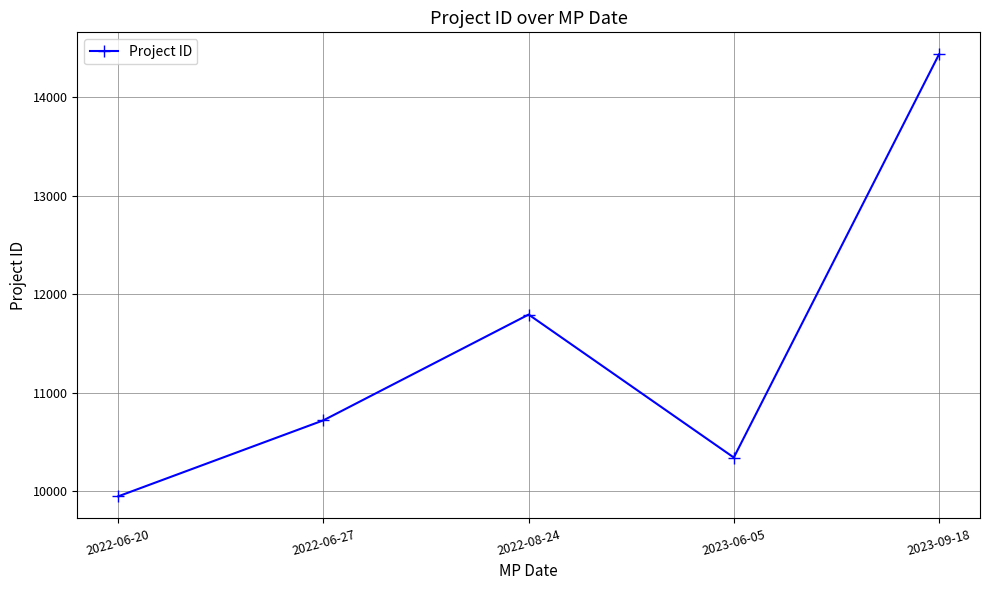

How many interior local valleys (lower than both neighbors) does the data have?

1